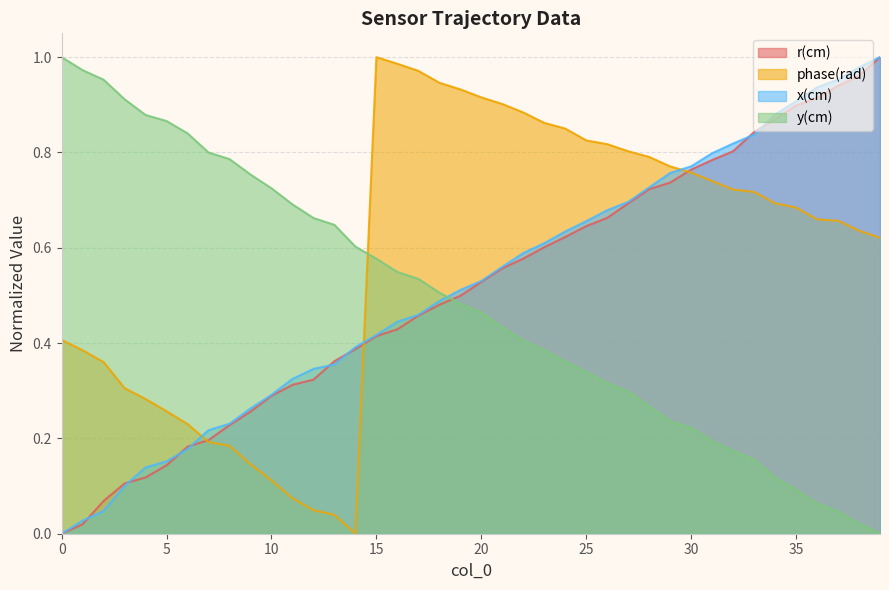

After their last crossing, which series has the higher values: r(cm) or y(cm)?

r(cm)